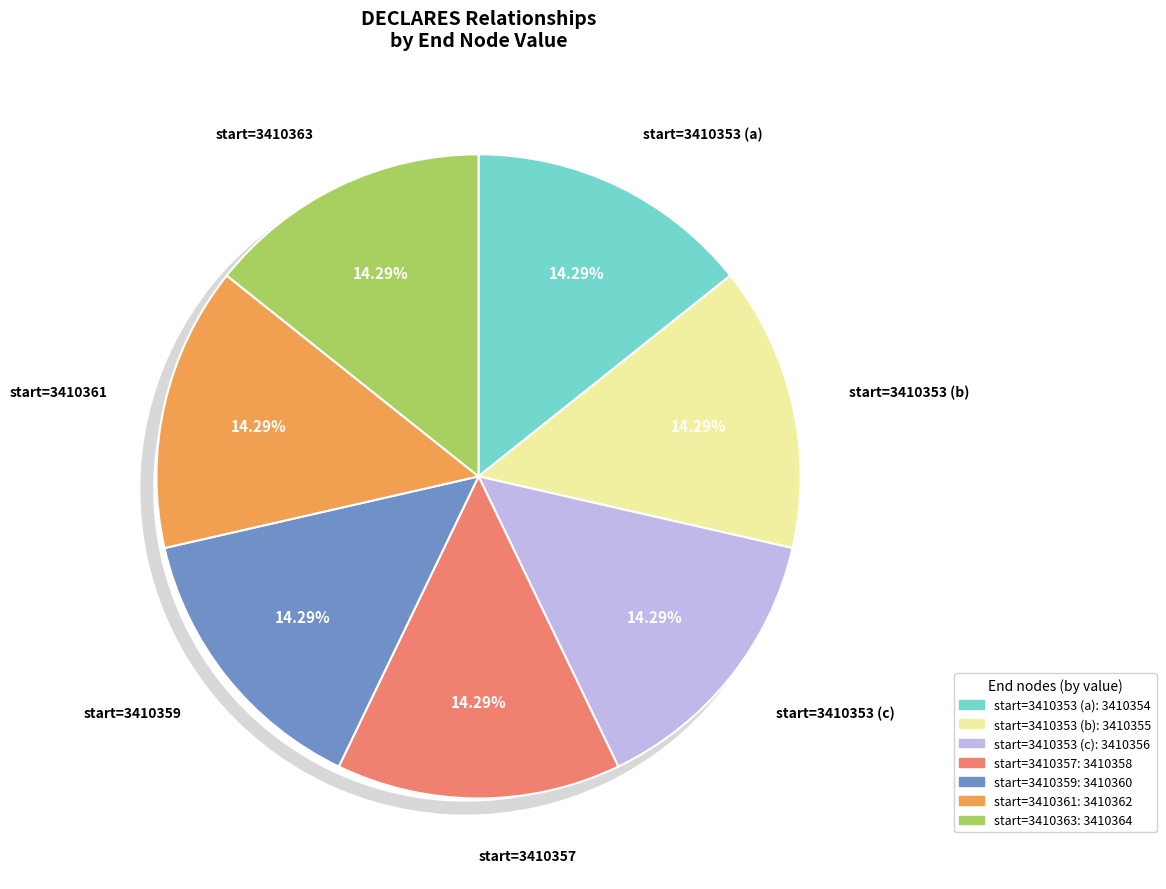

Is it true that 3410356 is 14% of the pie?

True